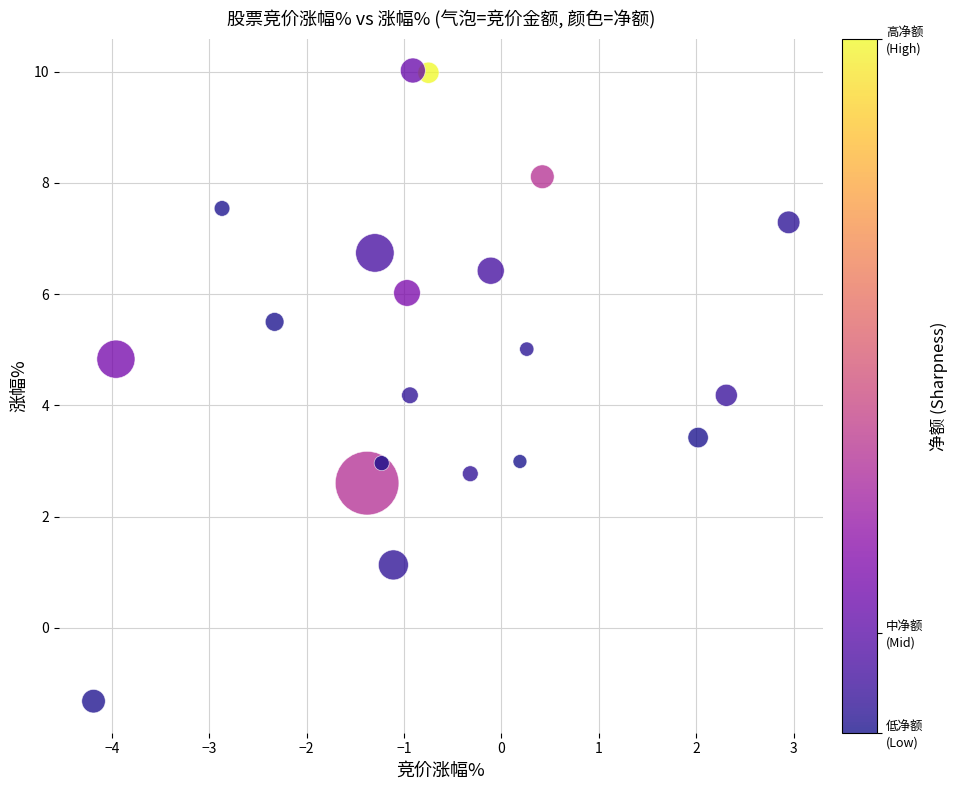

What is the range of X values (max minus min)?

7.1